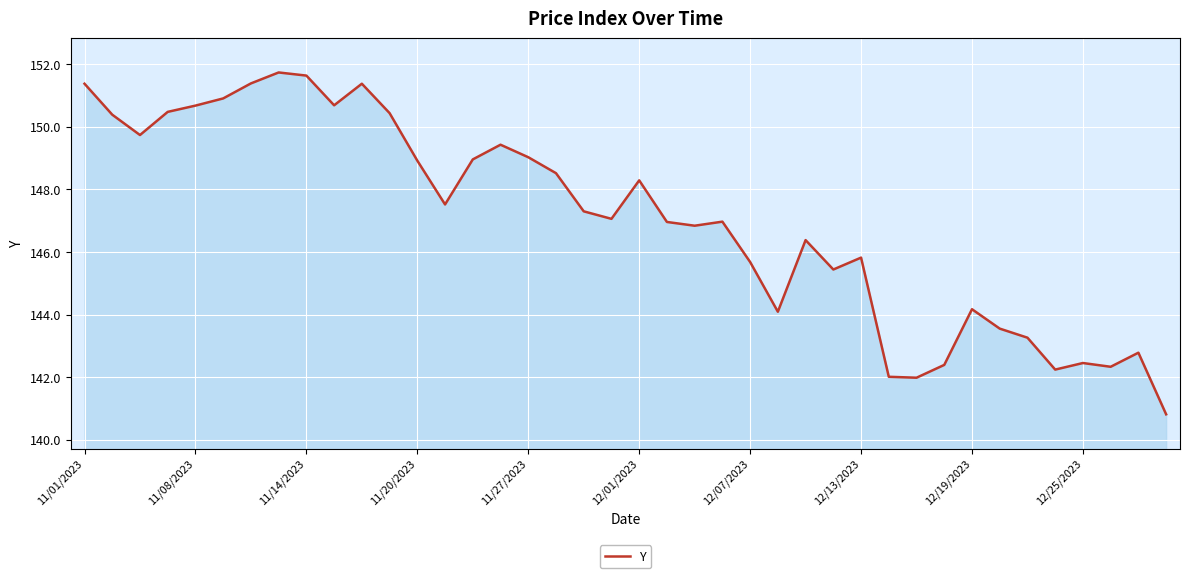

What is the maximum value shown in the chart?

151.7